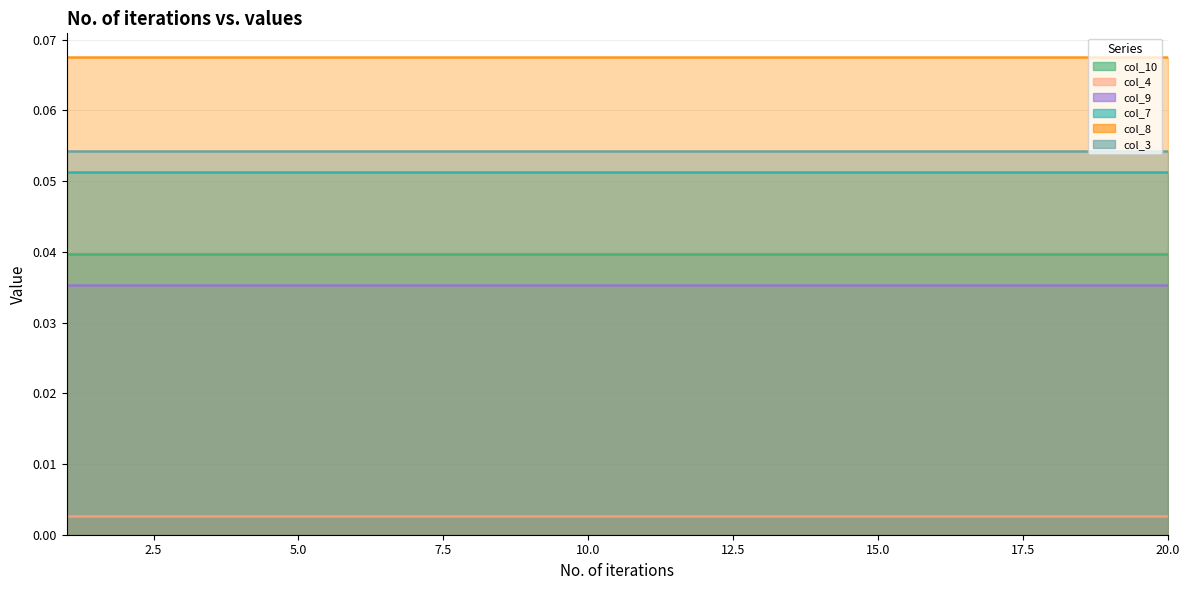

True or false: col_8 and col_9 cross at least once.

False